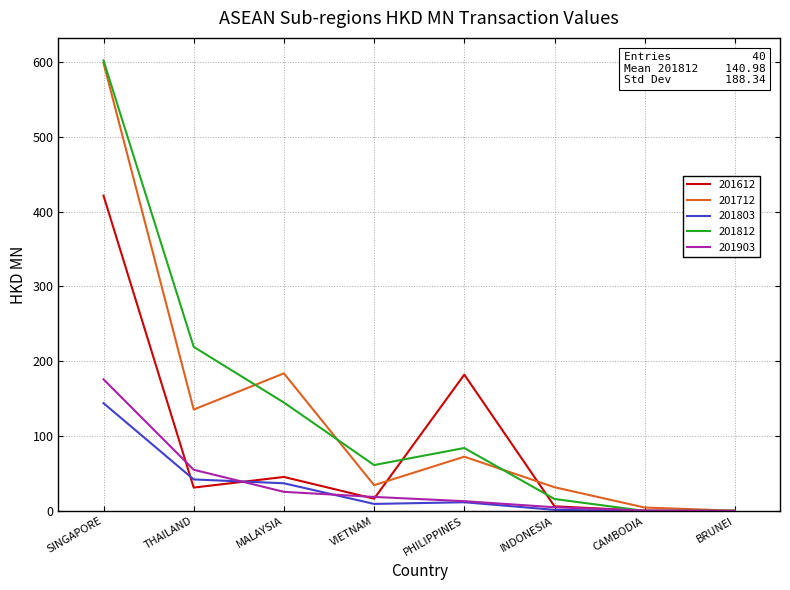

The 201903 series shows 175.9 at SINGAPORE. True or false?

True